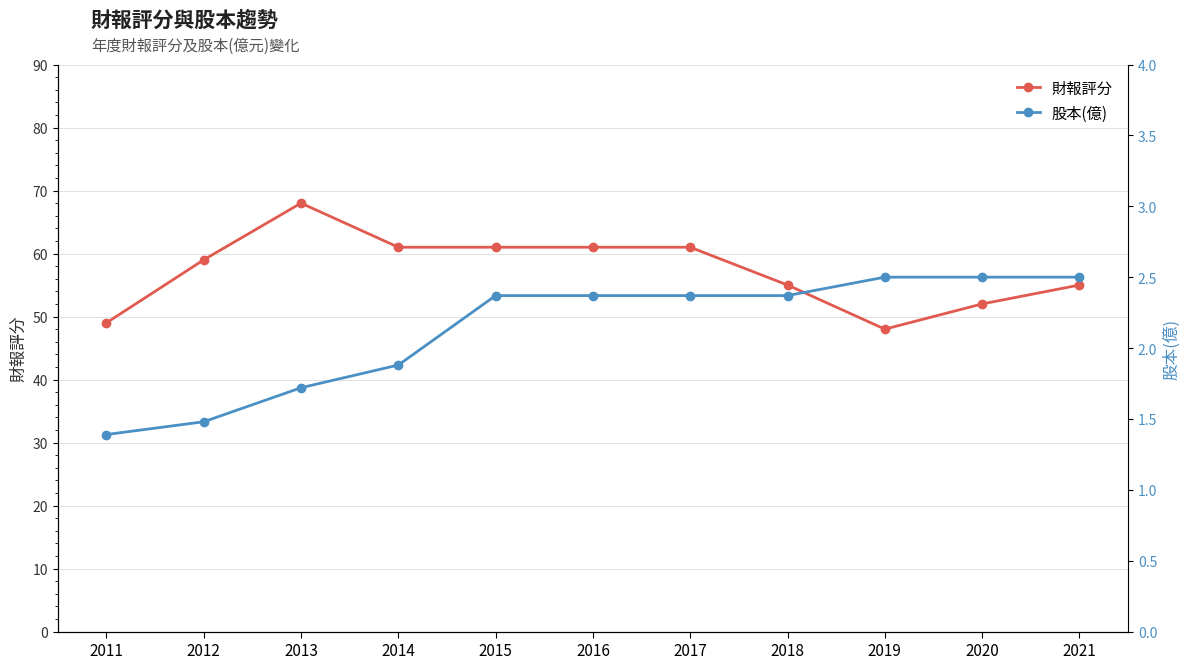

Which series changed the most between 2014 and 2018?

財報評分